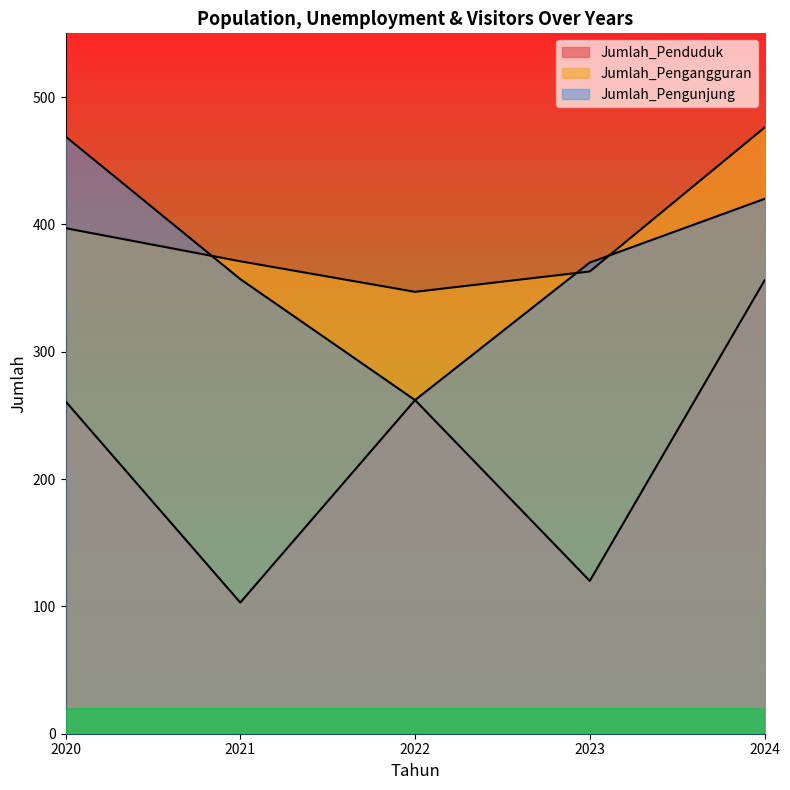

What is the spread (max minus min) of values at 2022?

85